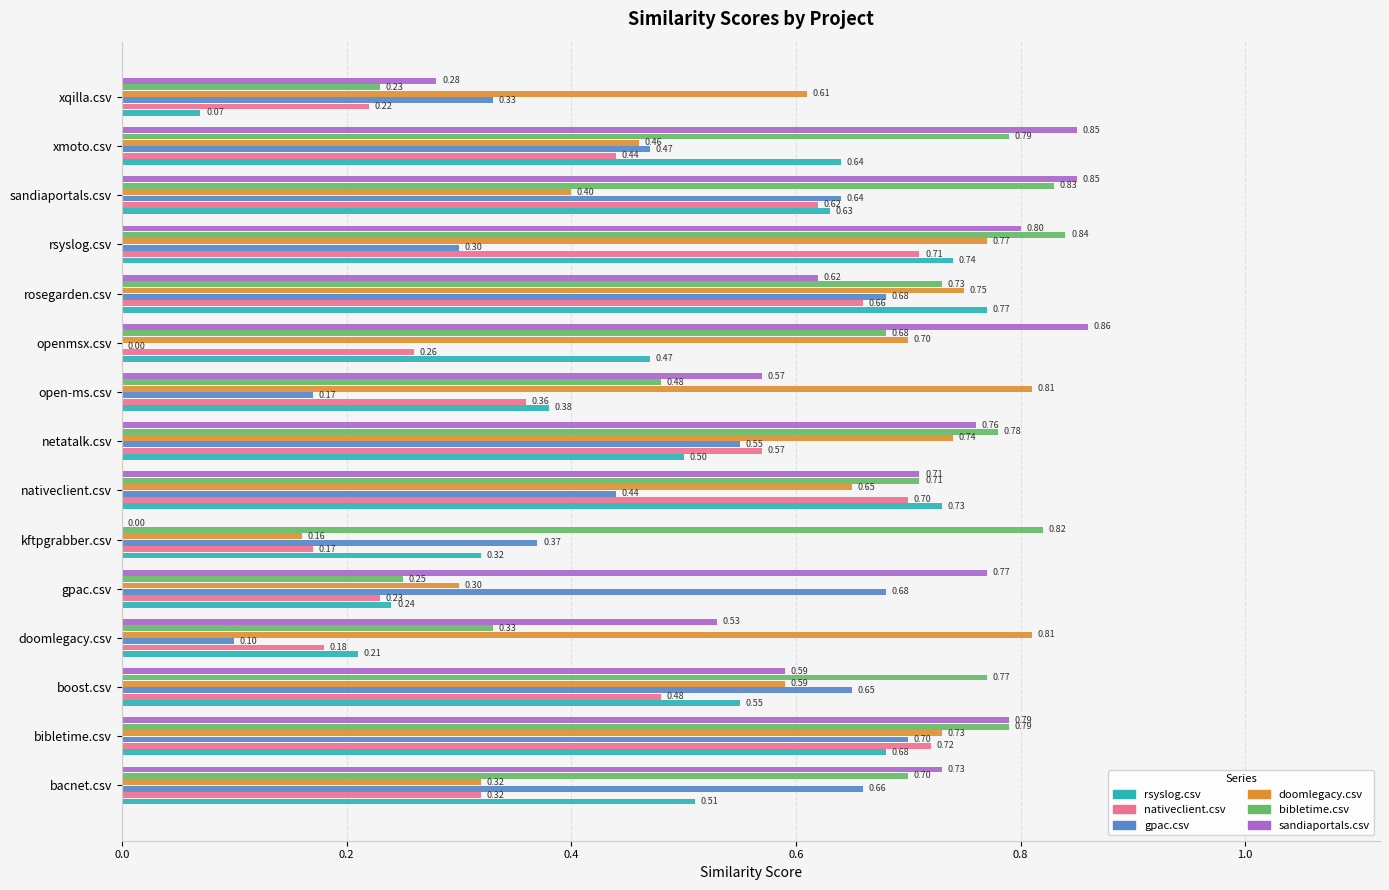

At which category does the chart reach its peak across all series?

openmsx.csv